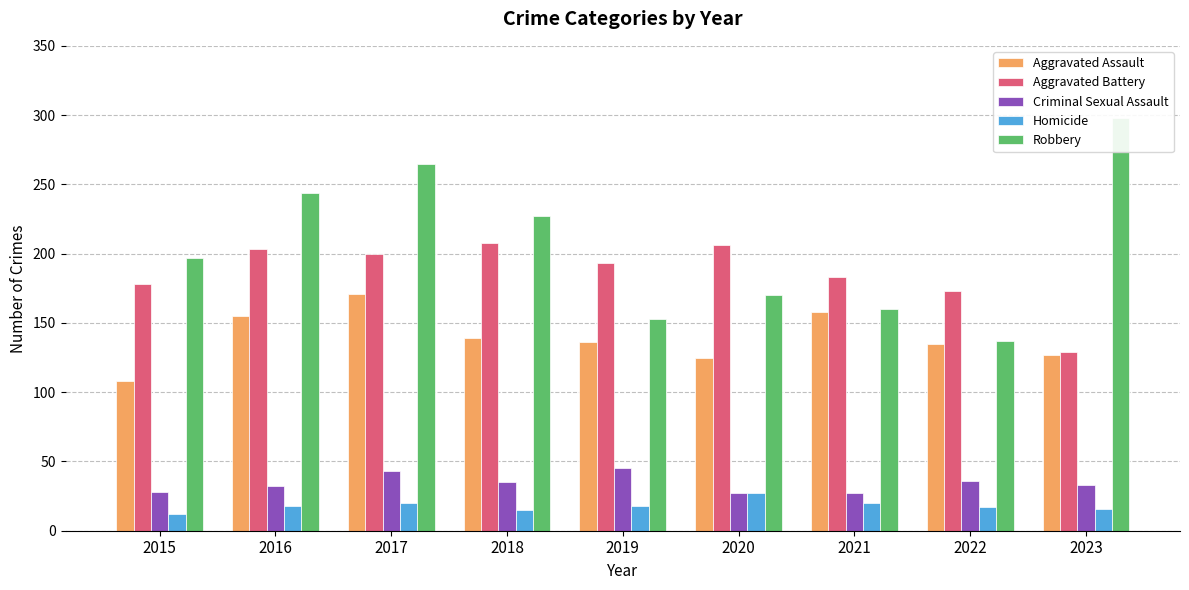

How many distinct data groups are displayed?

5